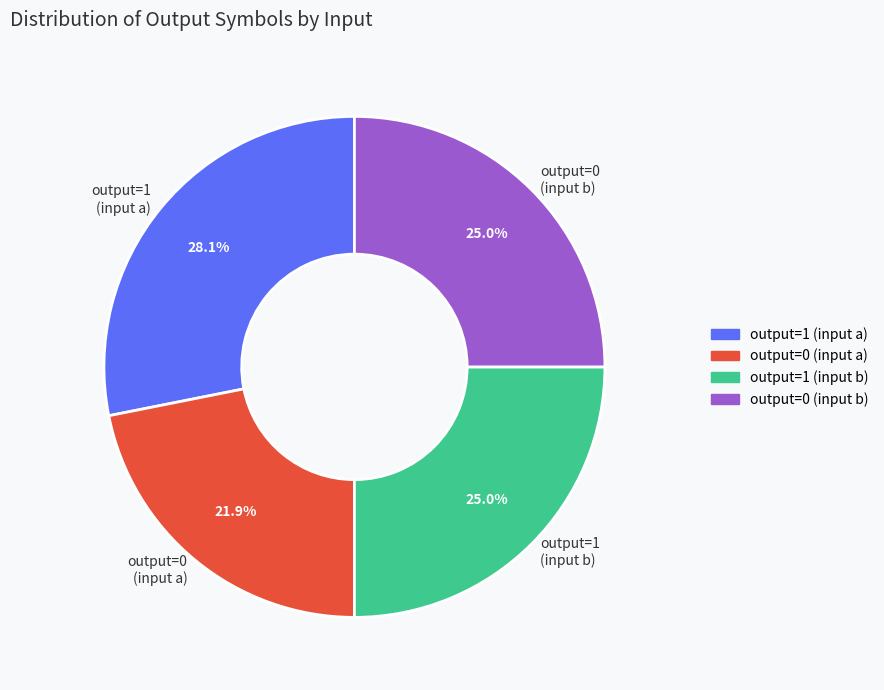

Approximately how many times larger is the value at output=1 (input a) compared to output=1 (input b)?

1.1